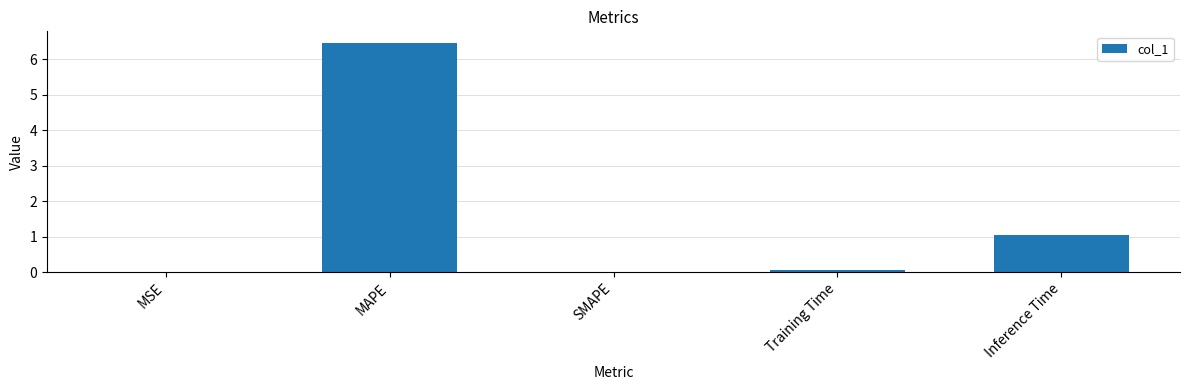

What is the greatest value displayed?

6.5